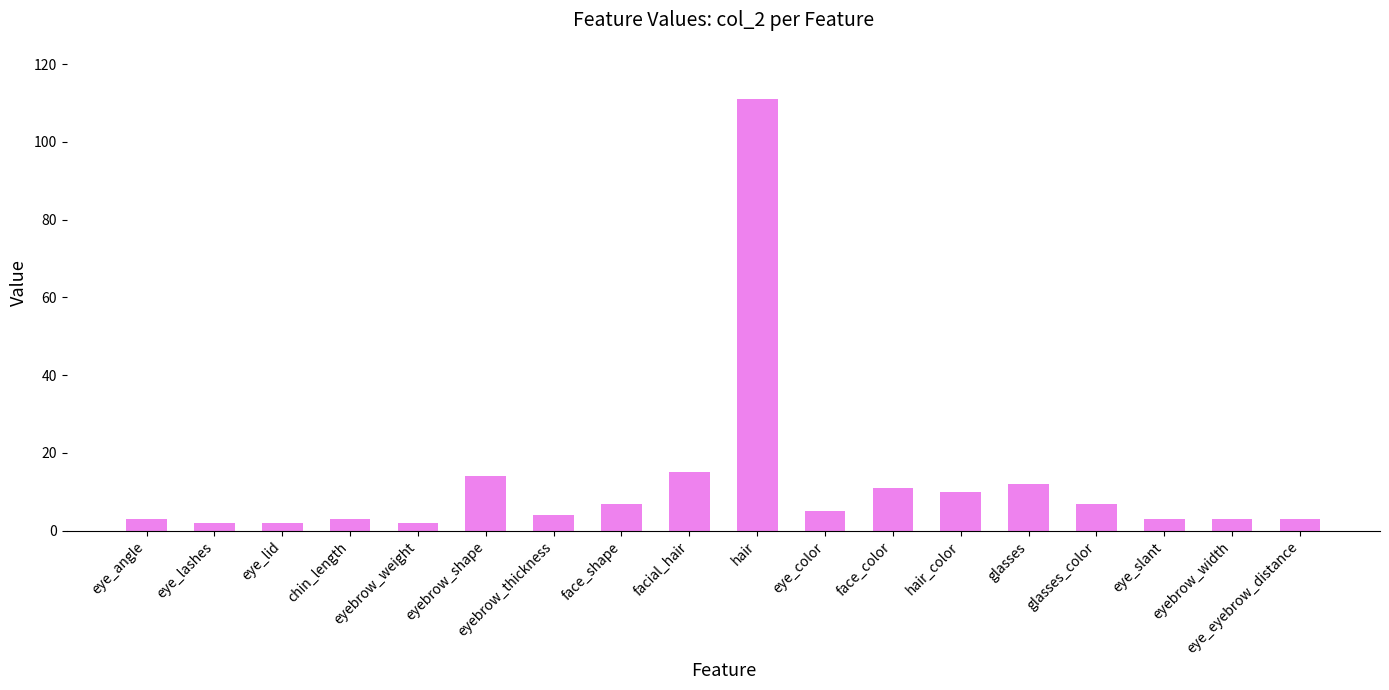

What is the label of the 15th bar from the left?

glasses_color